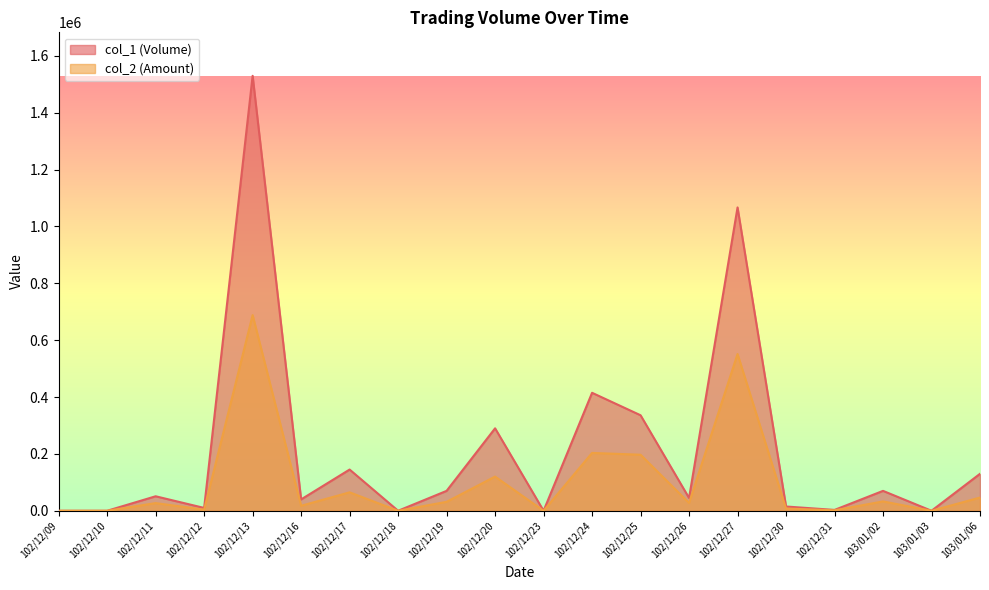

The value of col_1 (Volume) at 102/12/25 is 562133. True or false?

False